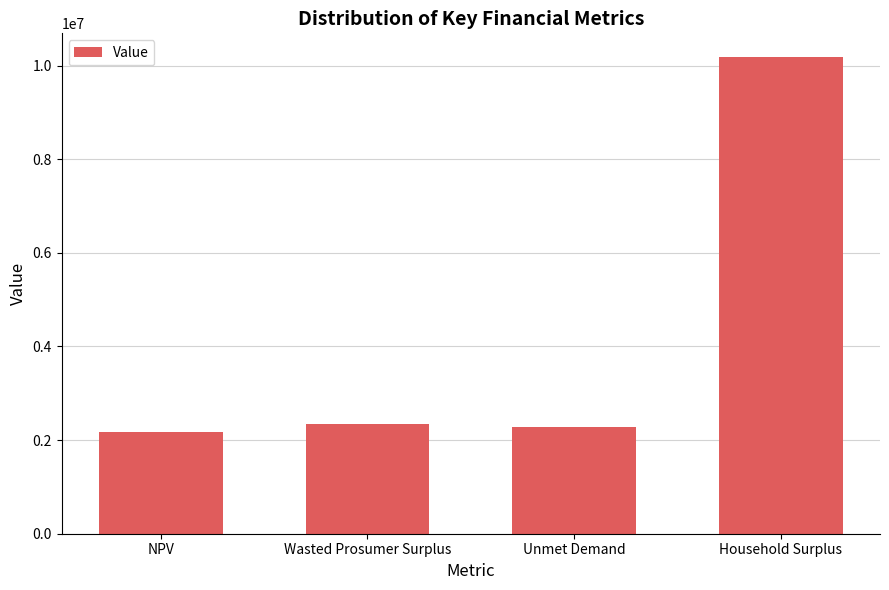

Reading left to right, list all the values displayed in this chart.

2165460.0	2348434.8	2269953.0	10179213.8